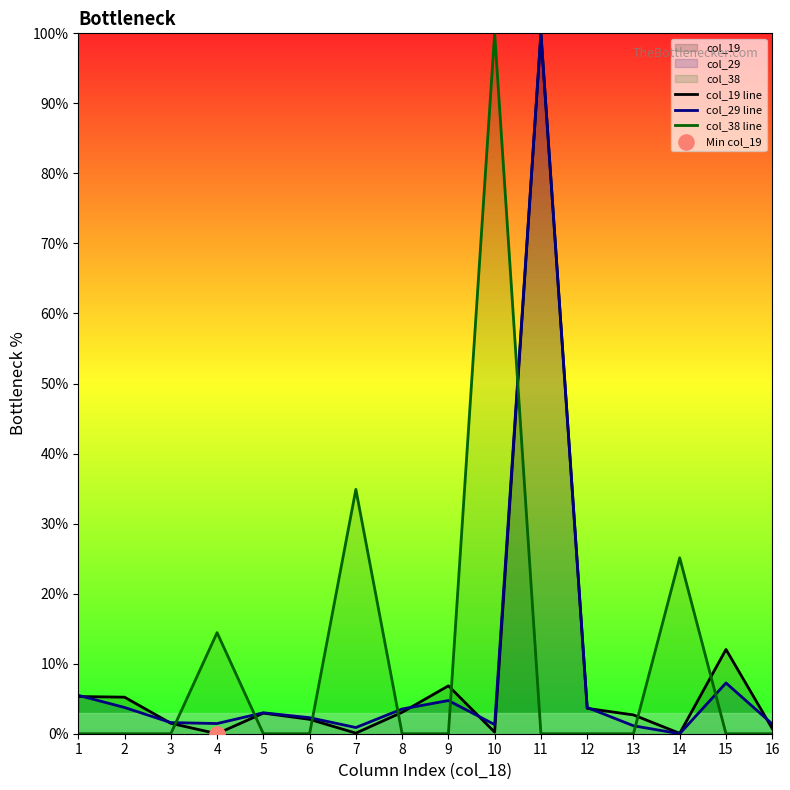

What are all the series names shown in the legend?

col_19 line, col_29 line, col_38 line